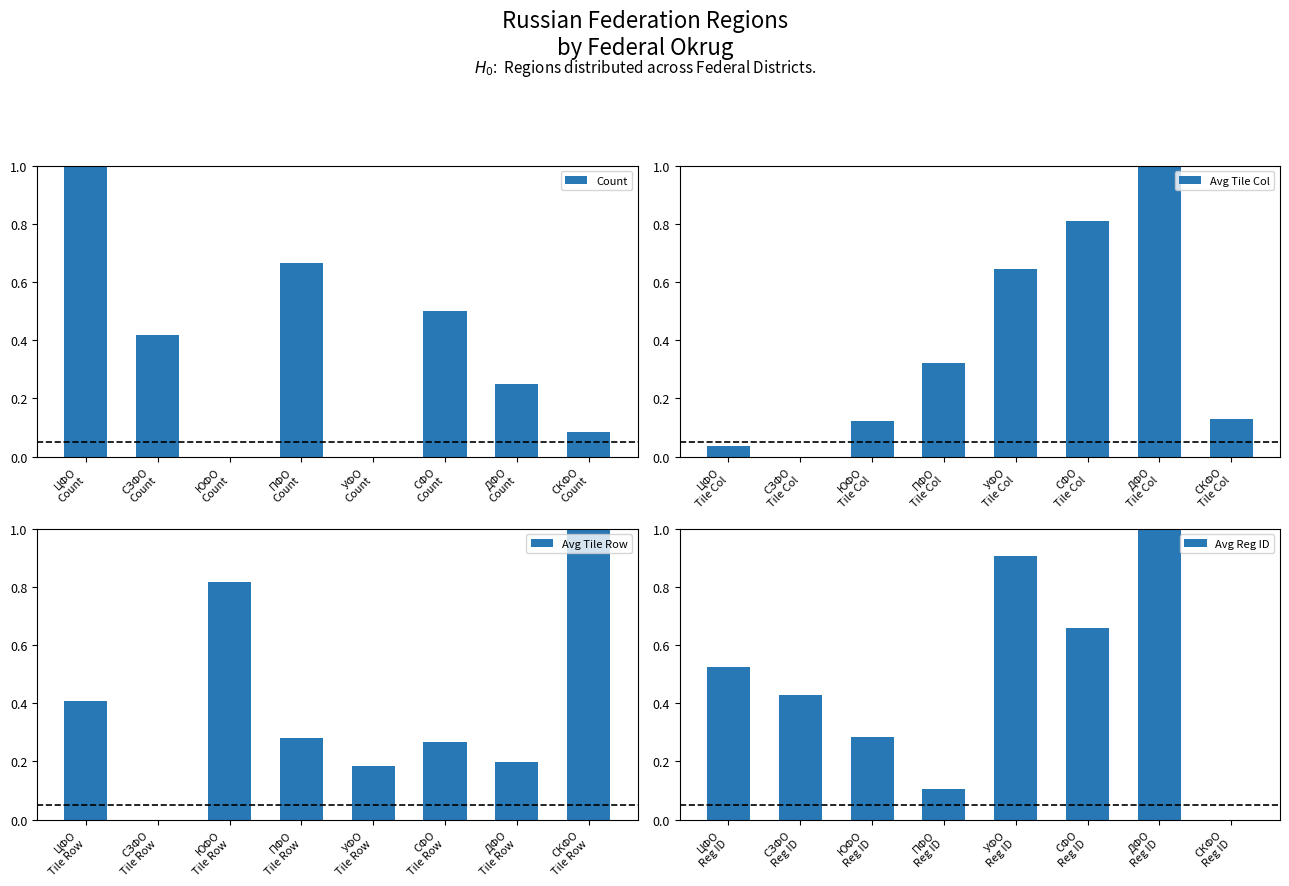

At which category is the sum across all series the highest?

ДФО
Count